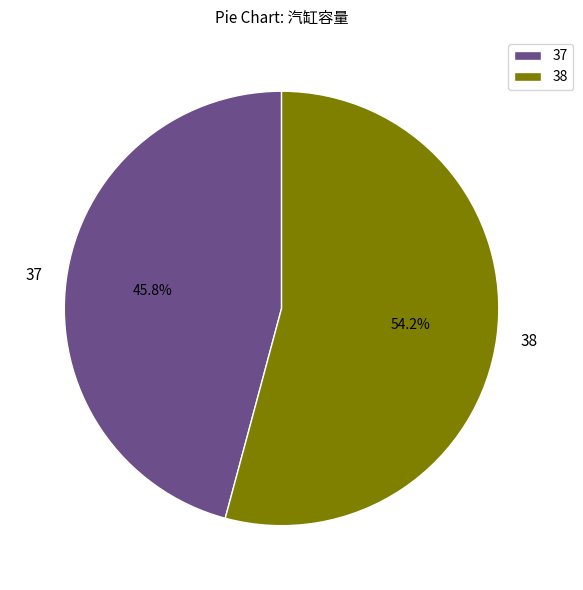

Is it true that 37 is 46% of the pie?

True